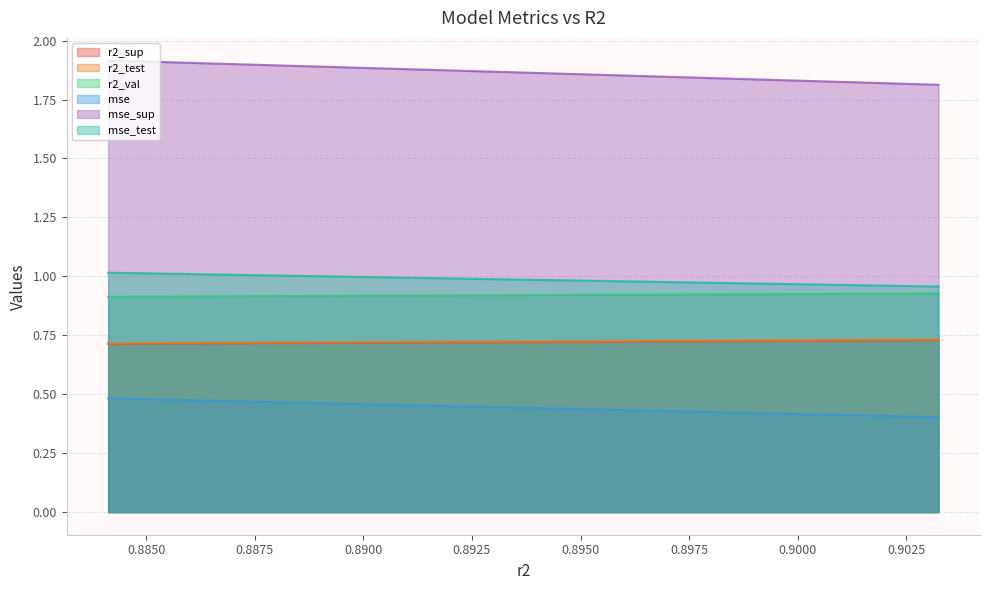

Which series has the largest total across all categories?

mse_sup